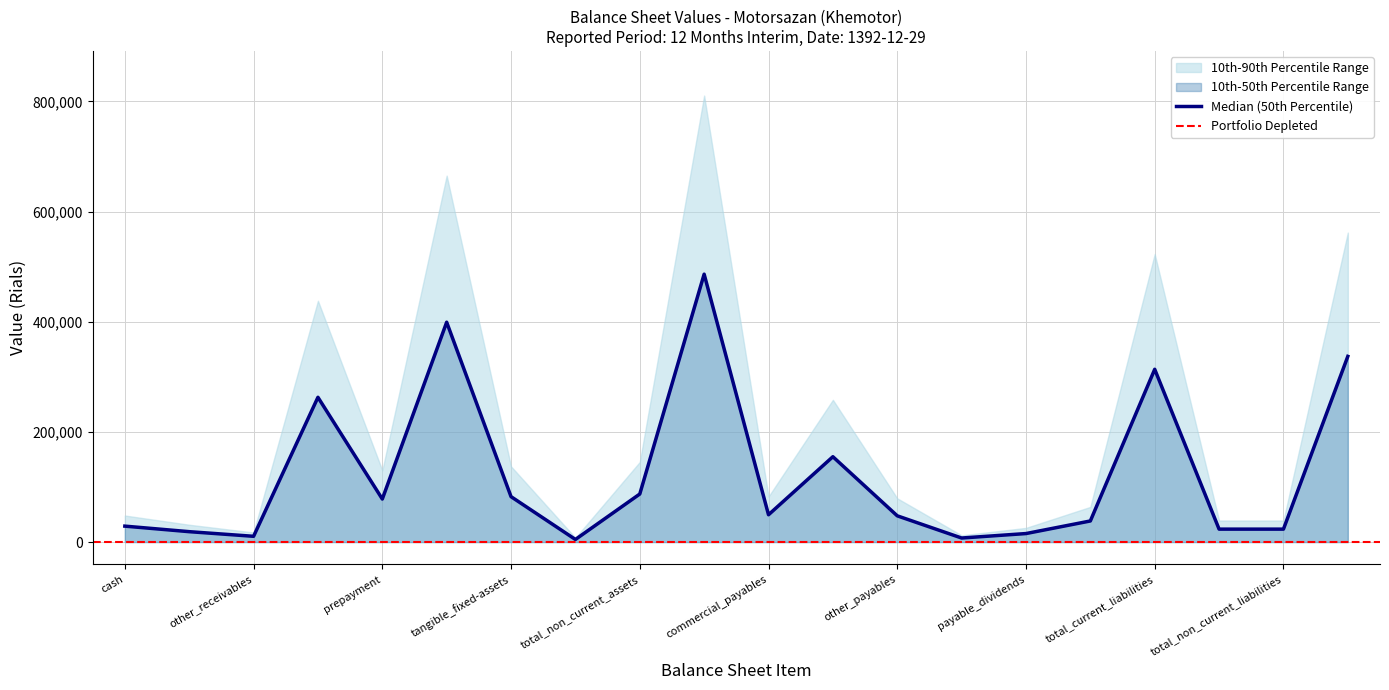

At how many categories does at least one series exceed 313959?

5